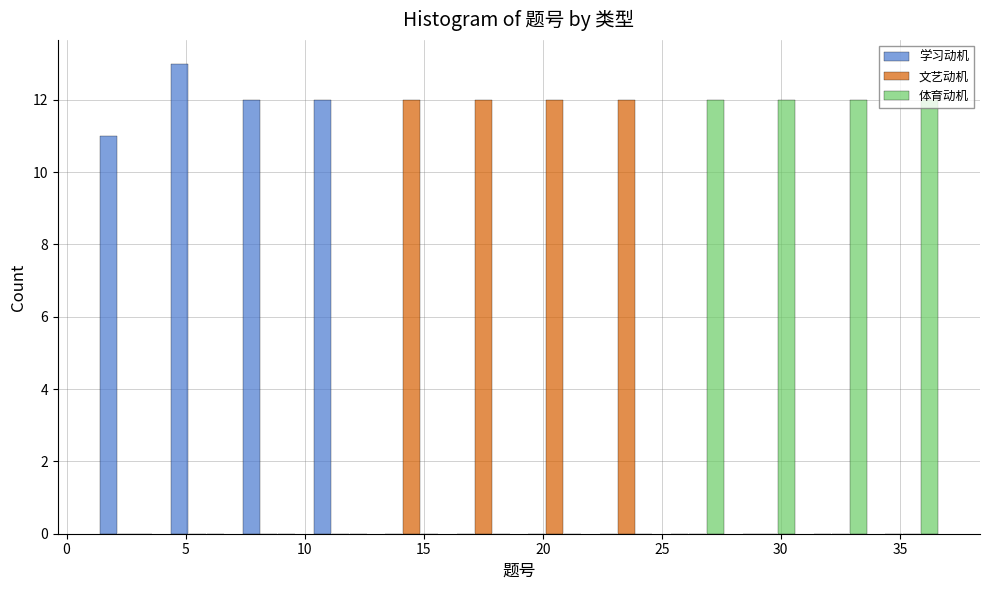

Reading left to right, transcribe this chart: for each range on the x-axis, give the height of each series' bar. The values are not printed on the chart, so give them approximately, as read against the axis.

1 to 4: 学习动机=11	文艺动机=0	体育动机=0
4 to 7: 学习动机=13	文艺动机=0	体育动机=0
7 to 10: 学习动机=12	文艺动机=0	体育动机=0
10 to 13: 学习动机=12	文艺动机=0	体育动机=0
13 to 16: 学习动机=0	文艺动机=12	体育动机=0
16 to 19: 学习动机=0	文艺动机=12	体育动机=0
19 to 22: 学习动机=0	文艺动机=12	体育动机=0
22 to 25: 学习动机=0	文艺动机=12	体育动机=0
25 to 28: 学习动机=0	文艺动机=0	体育动机=12
28 to 31: 学习动机=0	文艺动机=0	体育动机=12
31 to 34: 学习动机=0	文艺动机=0	体育动机=12
34 to 37: 学习动机=0	文艺动机=0	体育动机=12